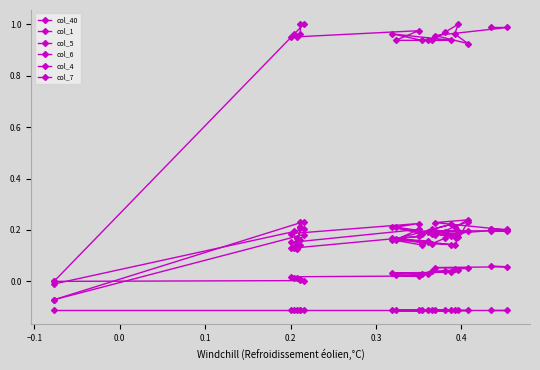

What is the difference between the second highest and second lowest values in the col_1 series?

0.1